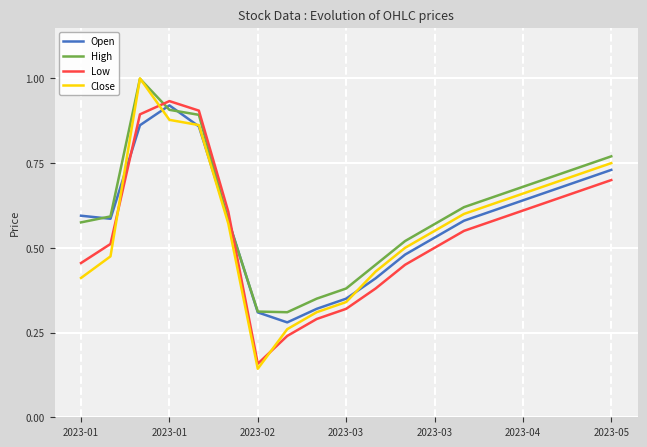

How many times do Close and Low cross each other?

3